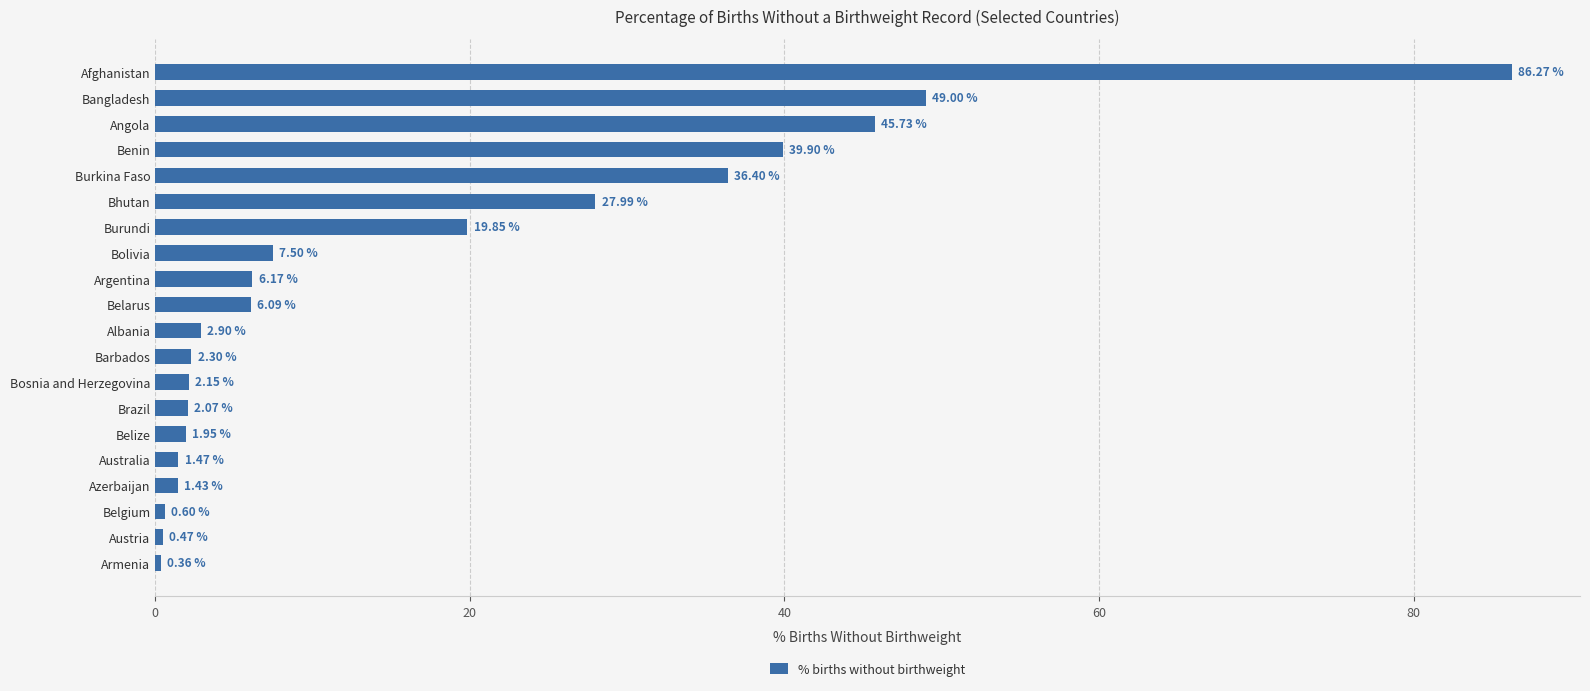

Which has a higher value, Angola or Barbados?

Angola